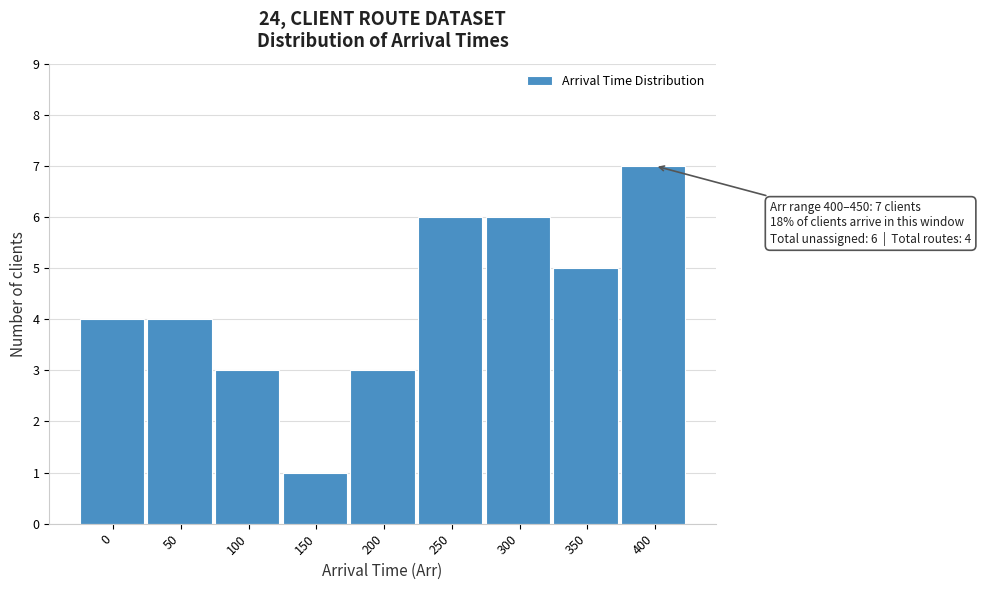

Reading right to left, extract all data points from this chart.

400=7	350=5	300=6	250=6	200=3	150=1	100=3	50=4	0=4